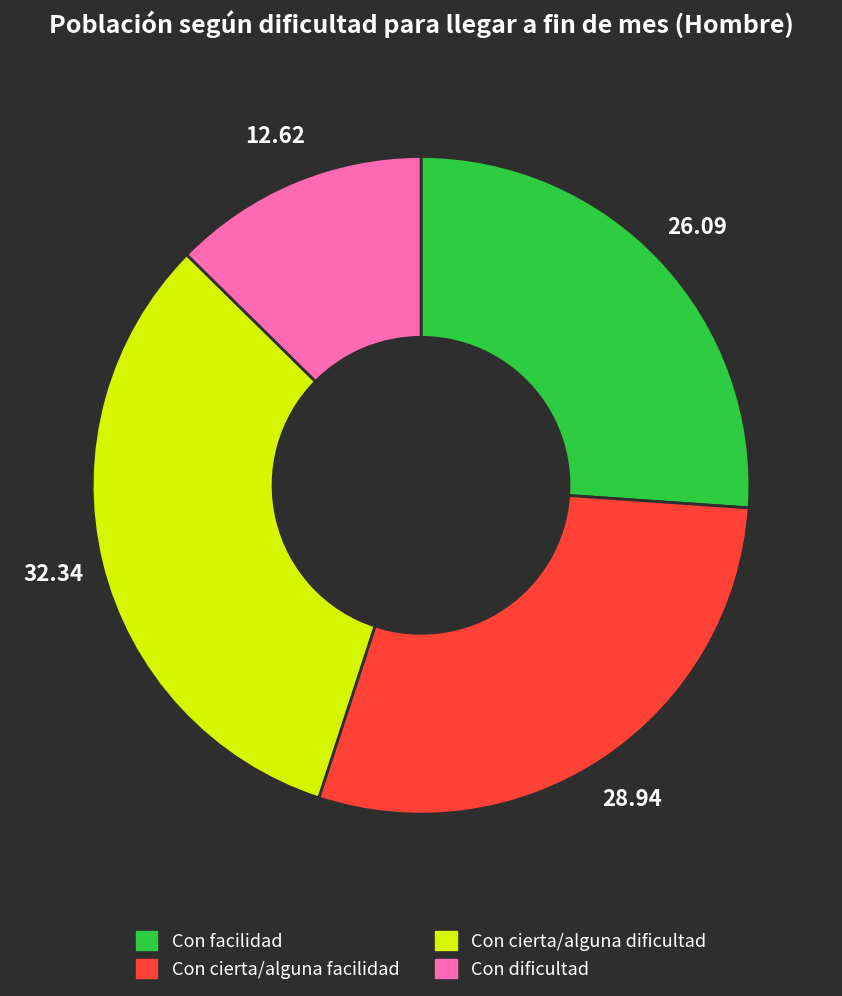

Rank the categories by value from highest to lowest.

Con cierta/alguna dificultad, Con cierta/alguna facilidad, Con facilidad, Con dificultad